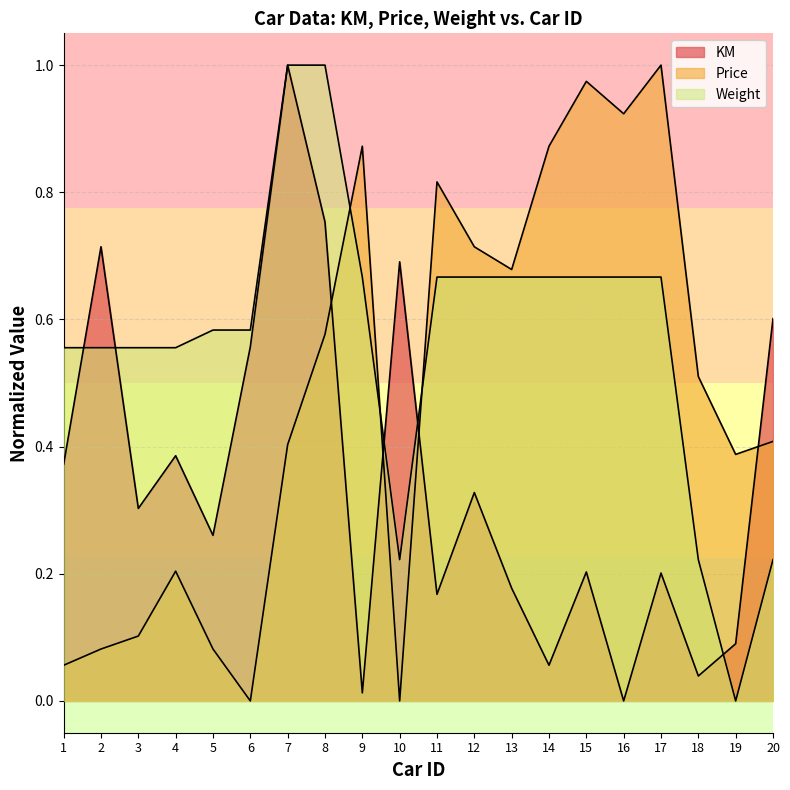

Does the chart have visible grid lines?

Yes